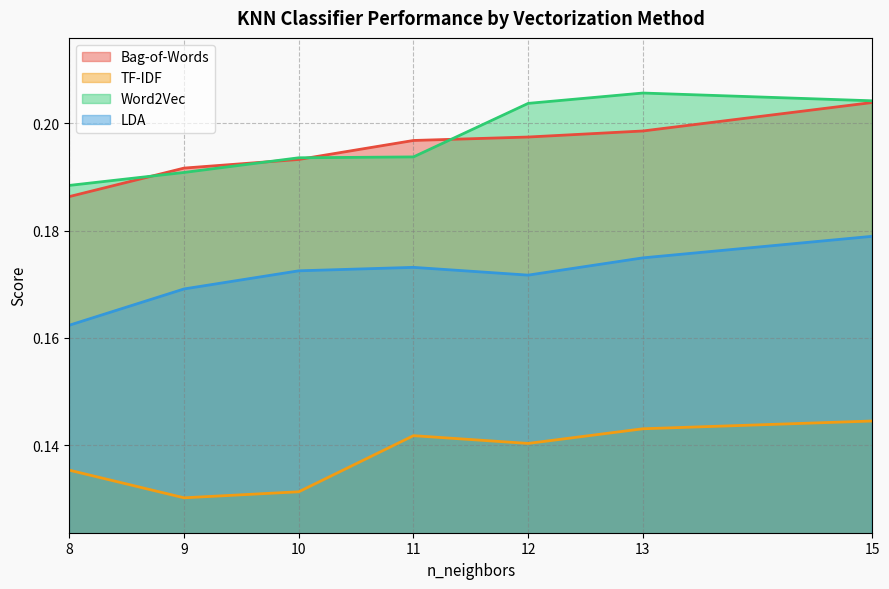

Where is Bag-of-Words nearest to the value 0?

8